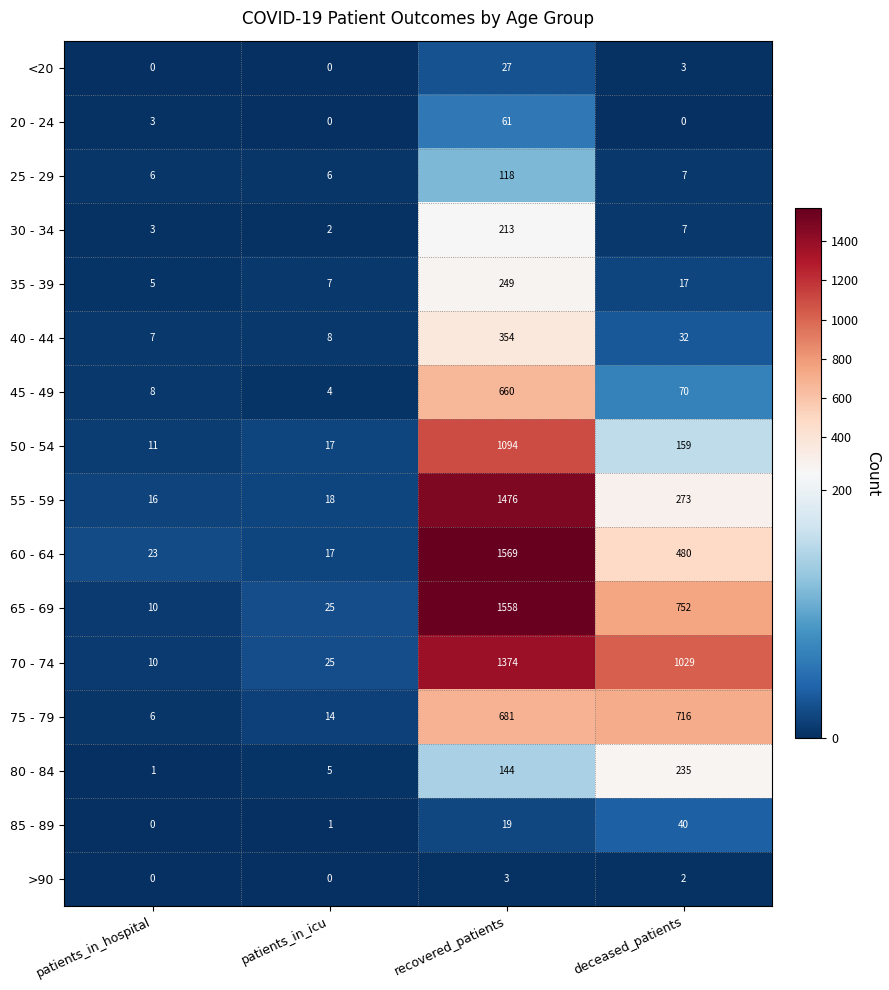

Which series changed the most between recovered_patients and deceased_patients?

55 - 59